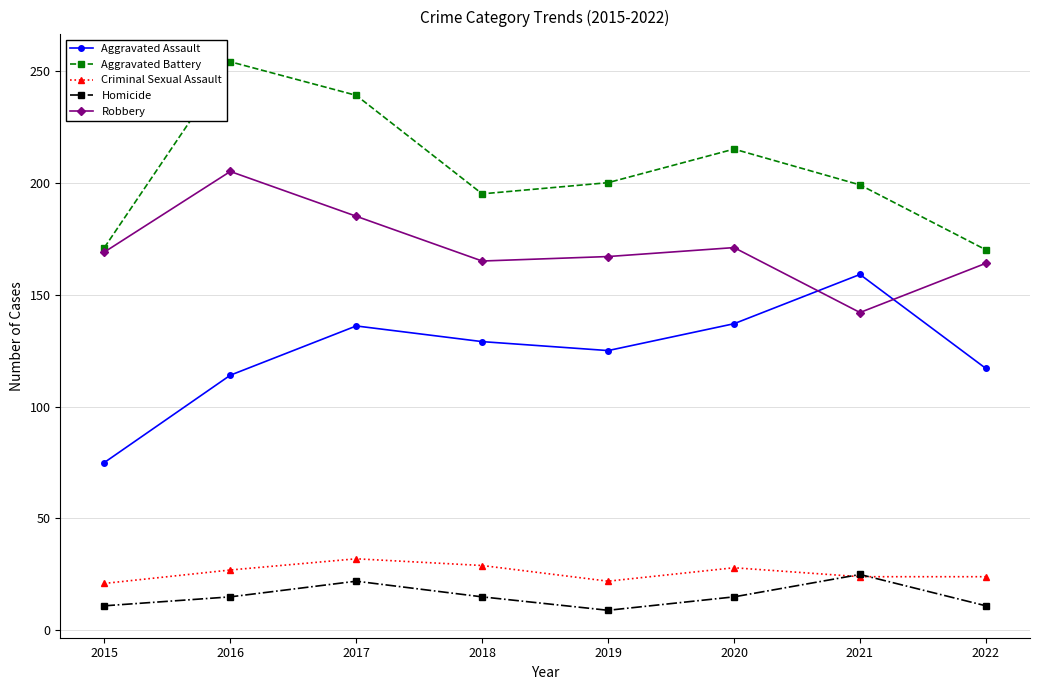

What is the lowest value of the Aggravated Battery series?

170